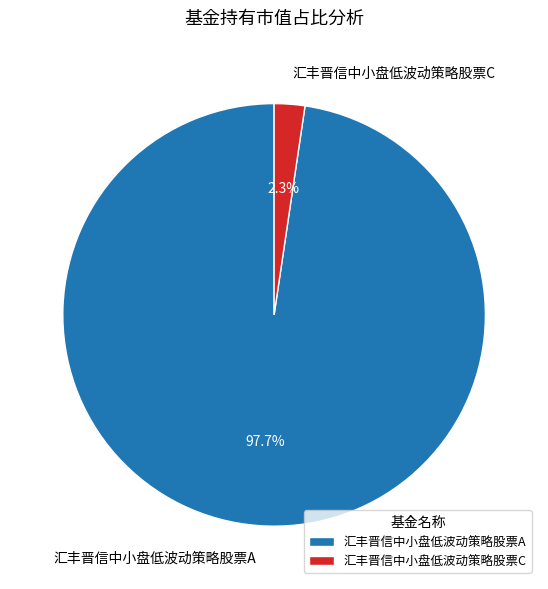

Is it true that 汇丰晋信中小盘低波动策略股票A is 98% of the pie?

True